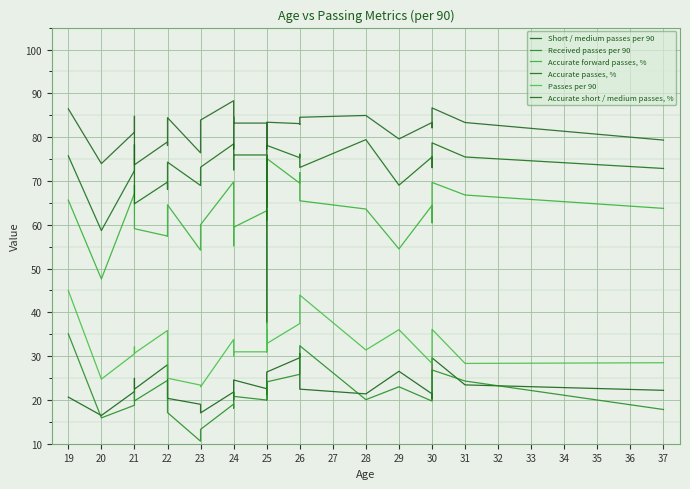

Count the number of categories in the chart.

30